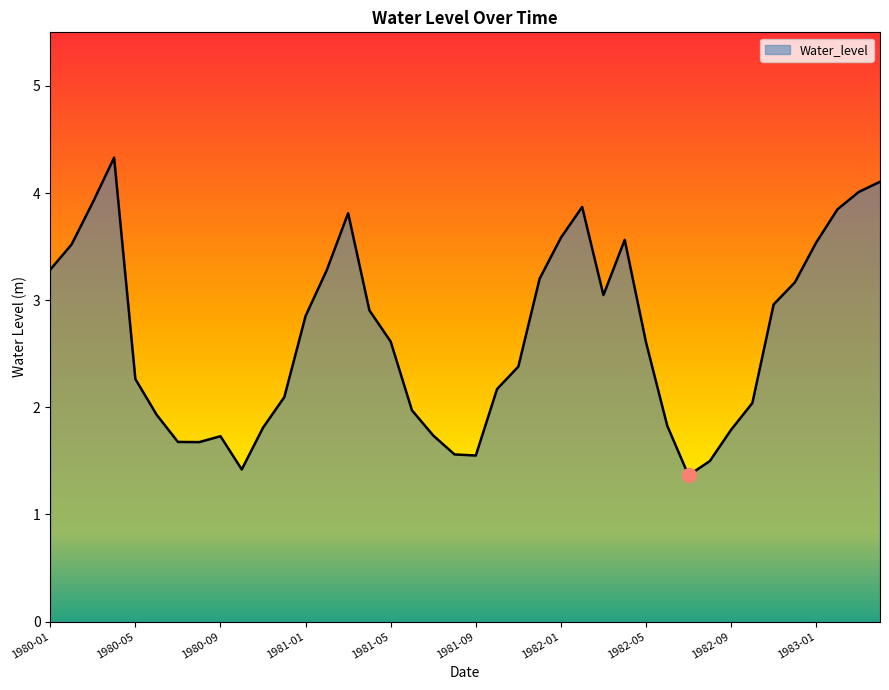

What is the difference between the maximum and minimum values?

3.0